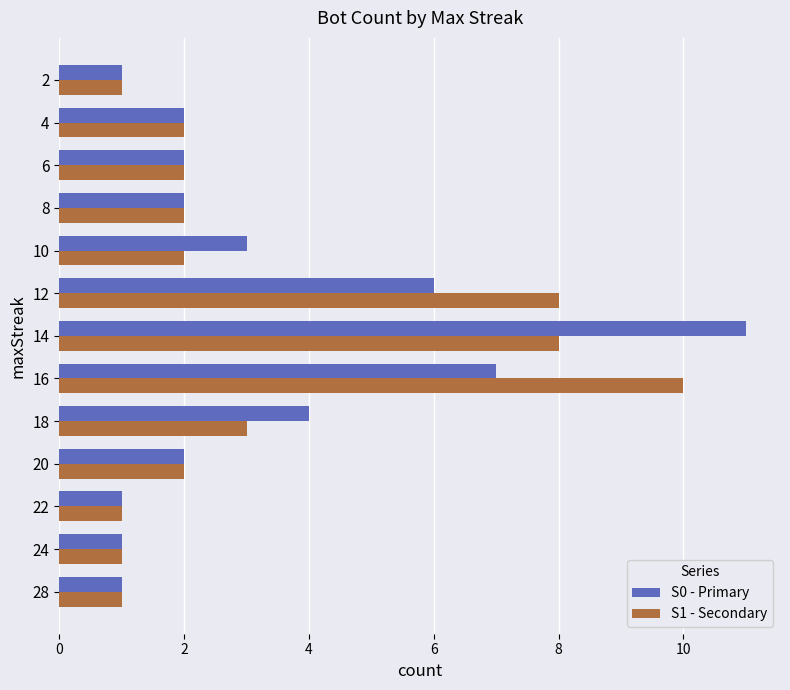

What is the spread (max minus min) of values at 12?

2